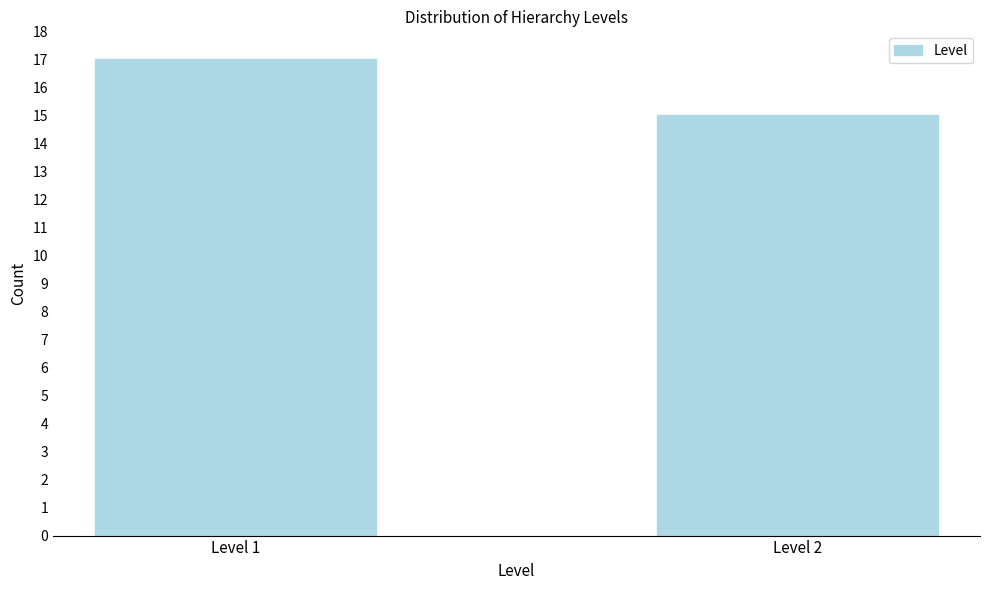

Reading left to right, list all the values displayed in this chart.

Level 1=17	Level 2=15